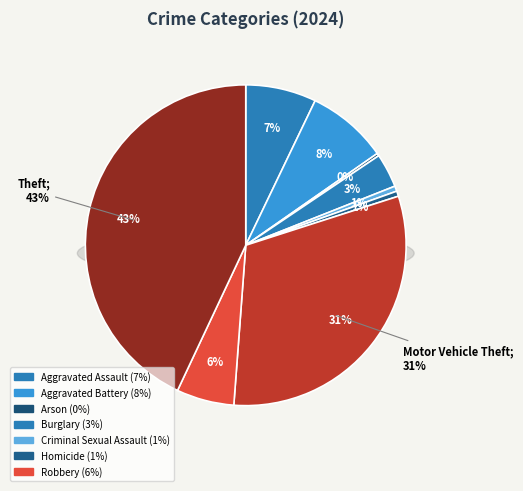

Is it true that Arson is 9% of the pie?

False